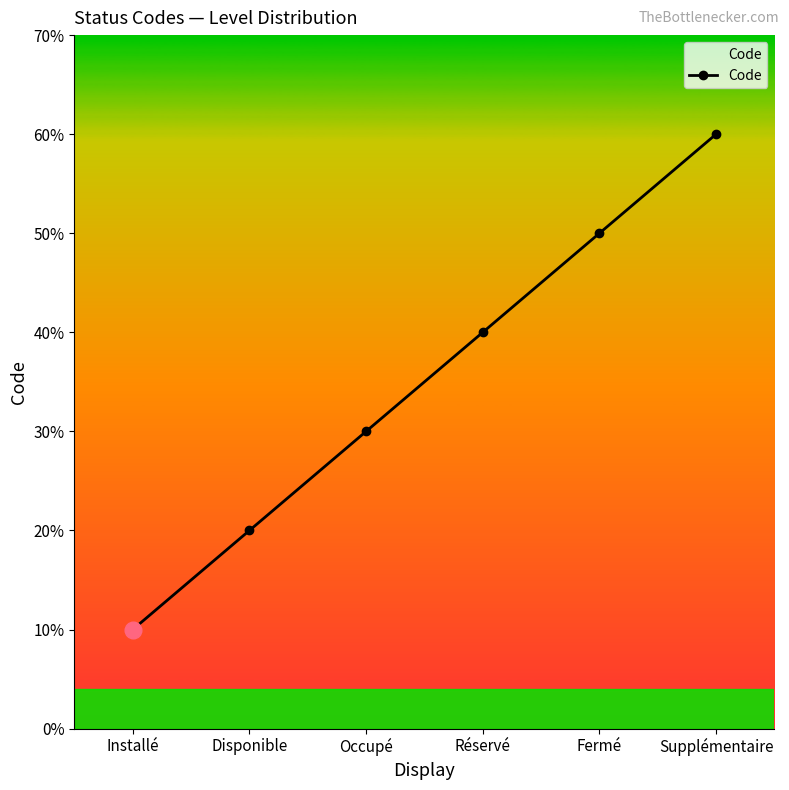

Which category has the lowest value across all series?

Installé